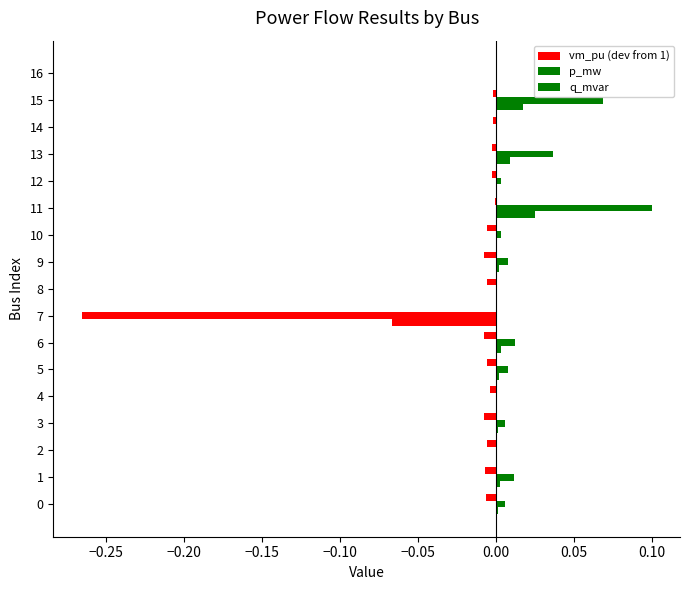

Count the number of categories in the chart.

17